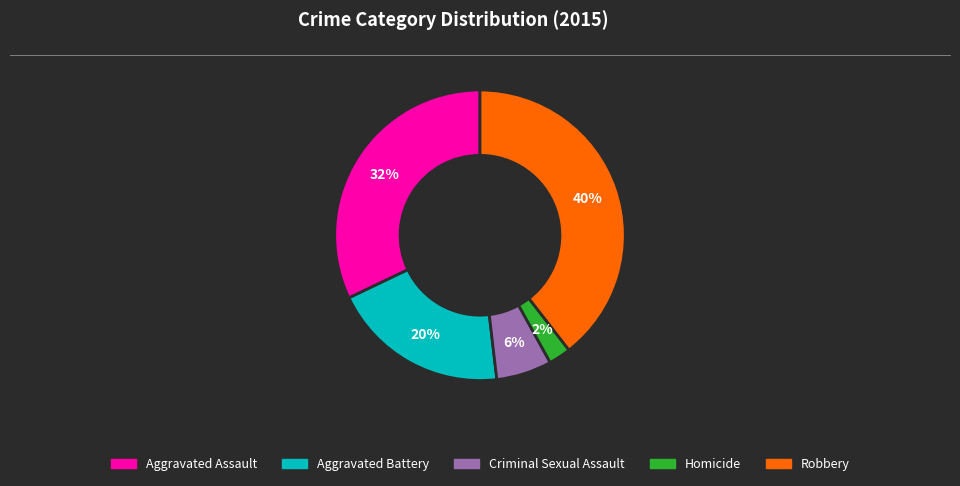

Which has a higher value, Aggravated Battery or Robbery?

Robbery